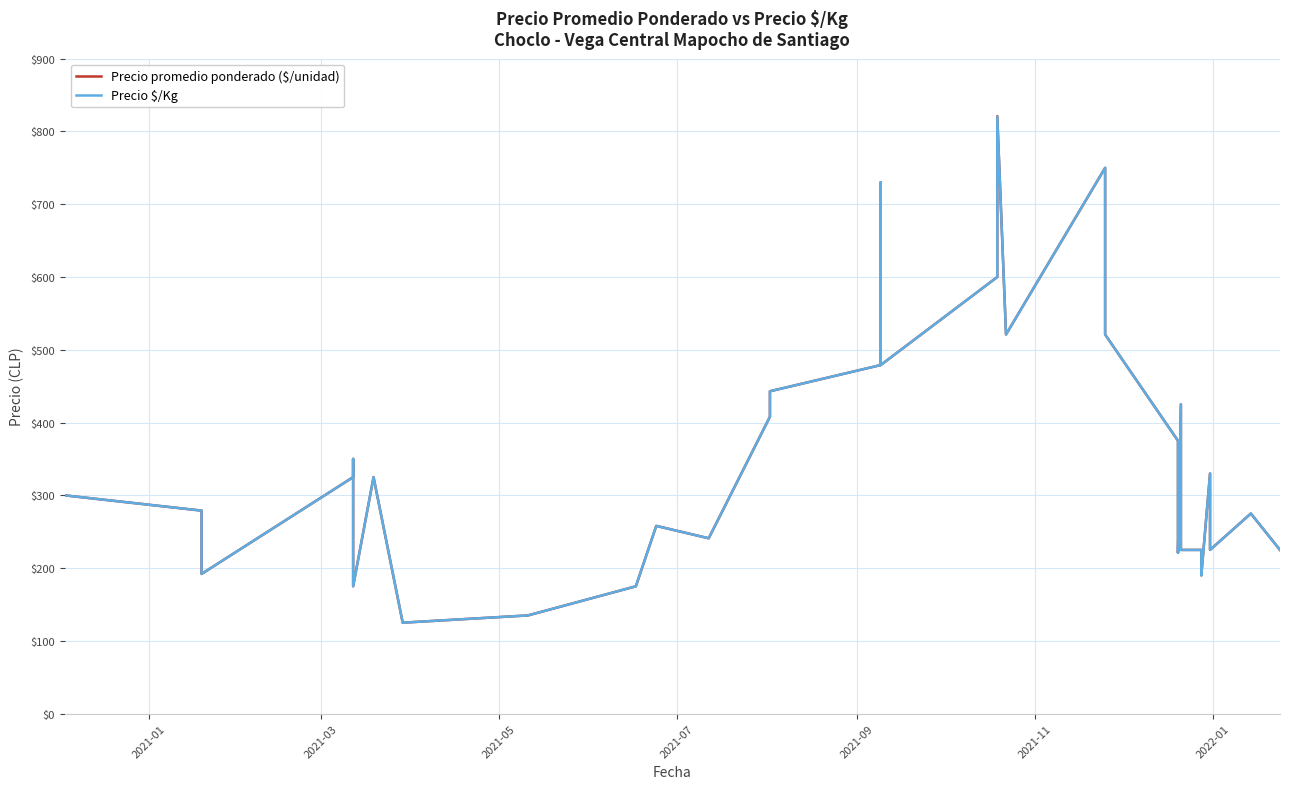

Reading left to right, extract all data points from this chart.

Precio promedio ponderado ($/unidad): 300	300	279	227	192	325	350	325	175	325	325	125	135	175	258	241	408	443	479	730	479	600	620	821	521	750	521	375	221	425	225	225	190	330	225	225	275	275	225	225
Precio $/Kg: 300	300	279	227	192	325	350	325	175	325	325	125	135	175	258	241	408	443	479	730	479	600	620	820	521	750	521	375	221	425	225	225	190	330	225	225	275	275	225	225